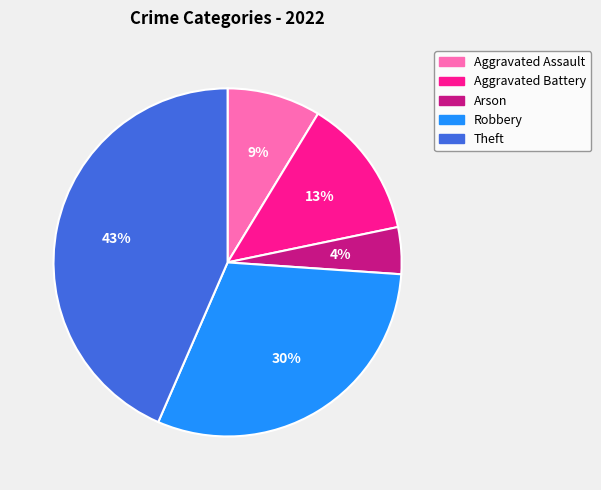

To the nearest percent, what portion does Arson represent?

4%